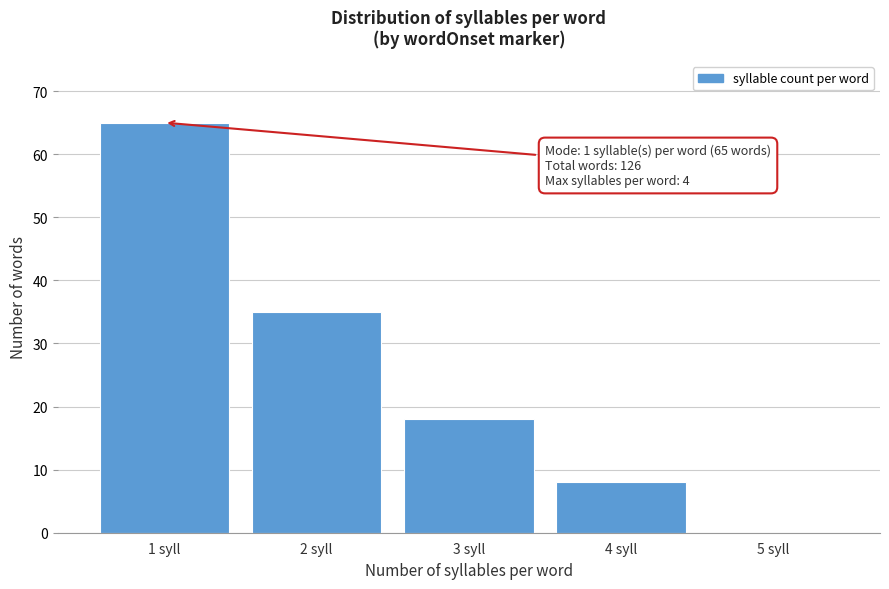

Over which range of the x-axis is the bar tallest?

0.5 to 1.5